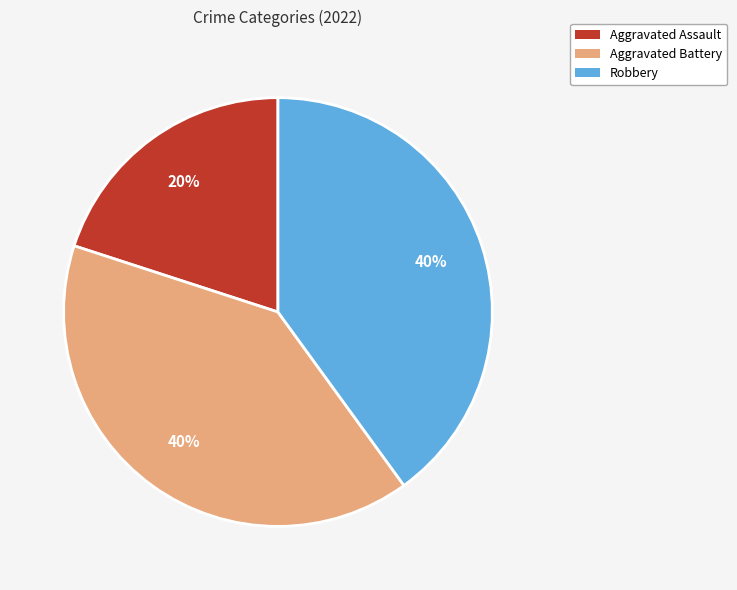

Do Robbery and Aggravated Battery together represent more than half of the pie?

Yes